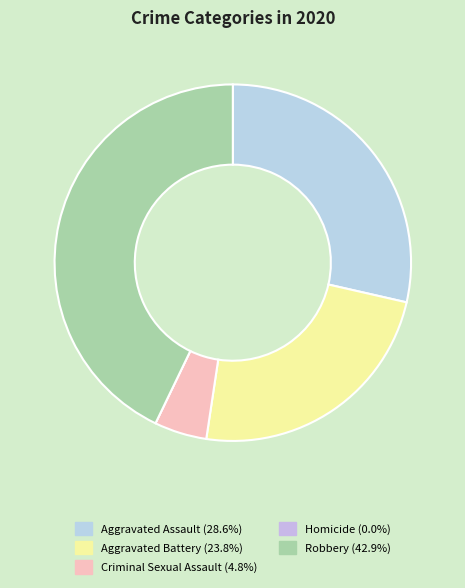

What percentage is the Criminal Sexual Assault slice, to the nearest percent?

5%